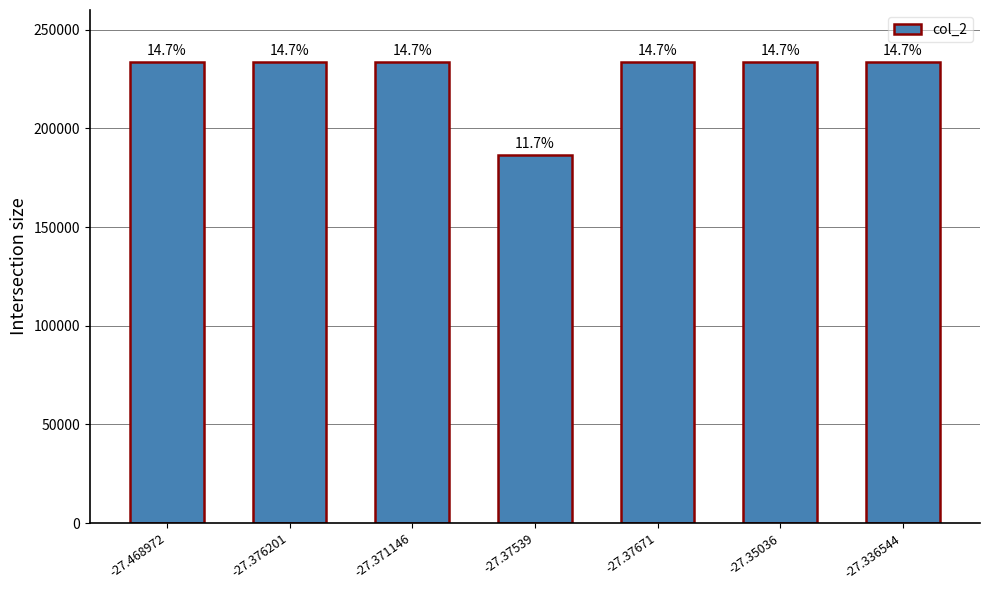

What is the label of the 5th bar from the left?

-27.37671